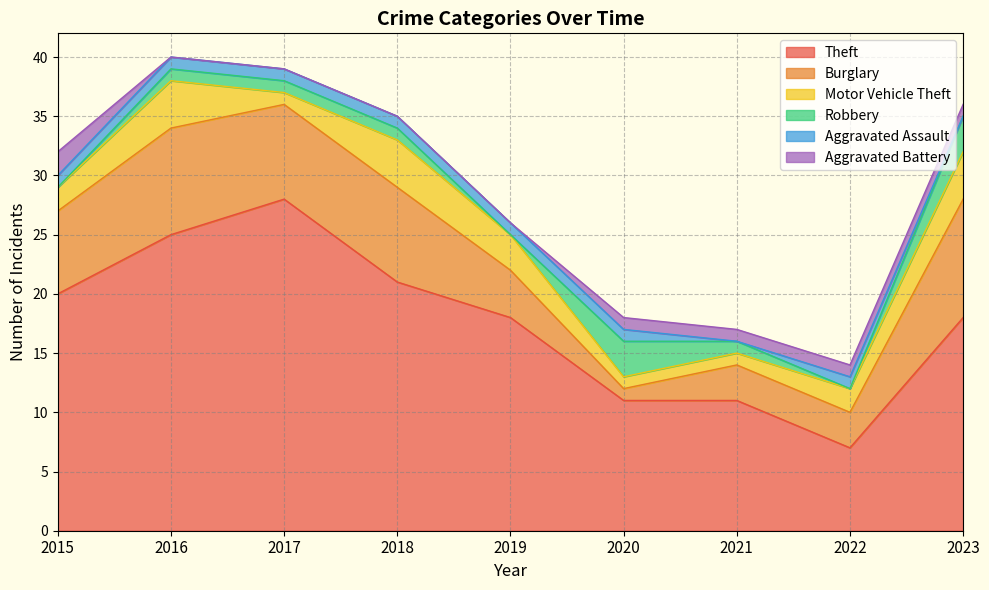

Read the Motor Vehicle Theft value at 2022.

2